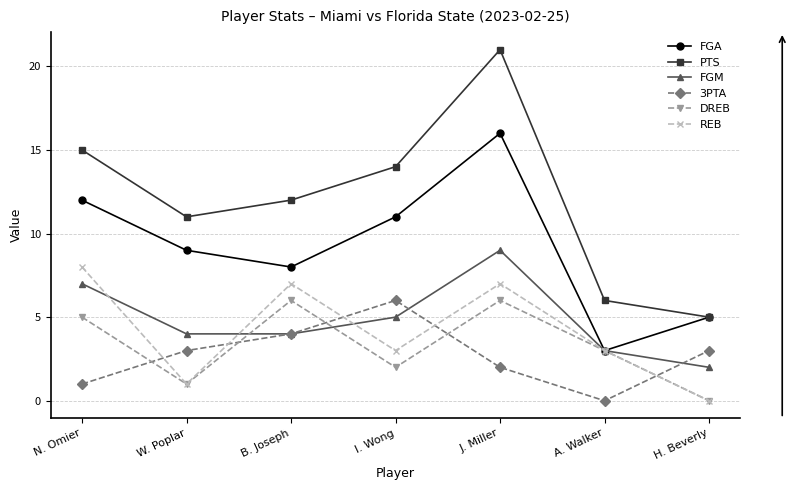

Which series has the largest total across all categories?

PTS